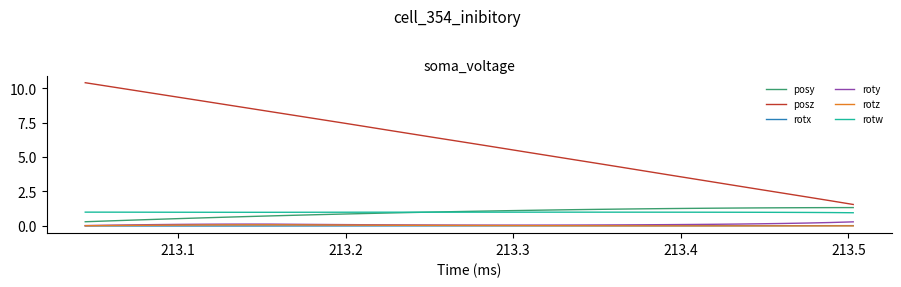

What are all the series names shown in the legend?

posy, posz, rotx, roty, rotz, rotw